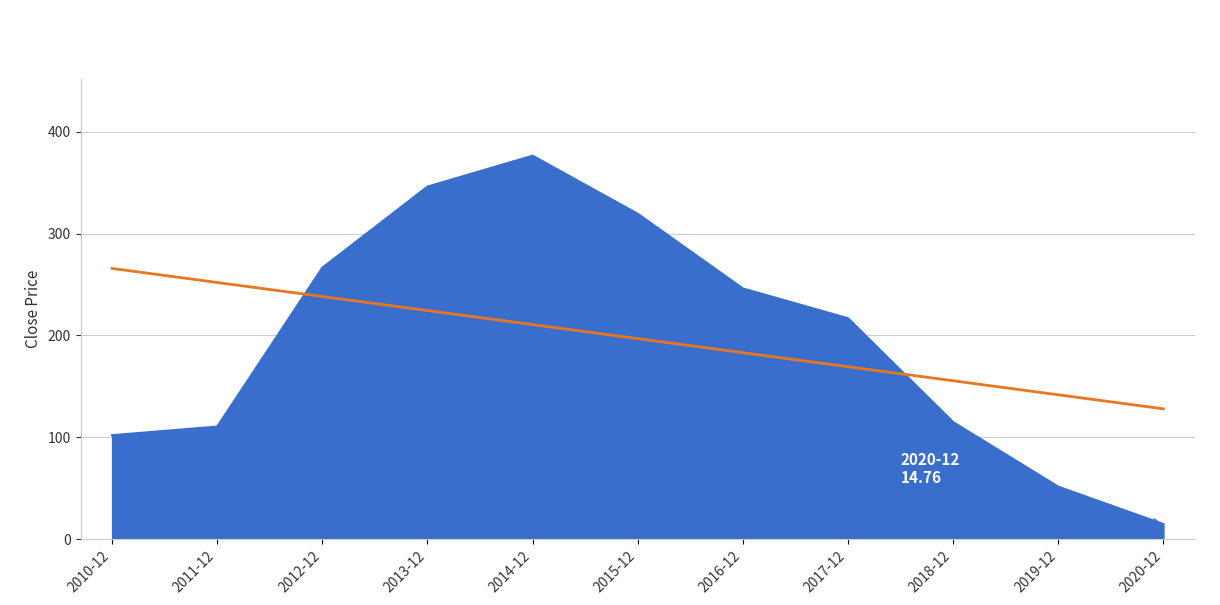

How many points are higher than both their immediate neighbors (excluding endpoints)?

1